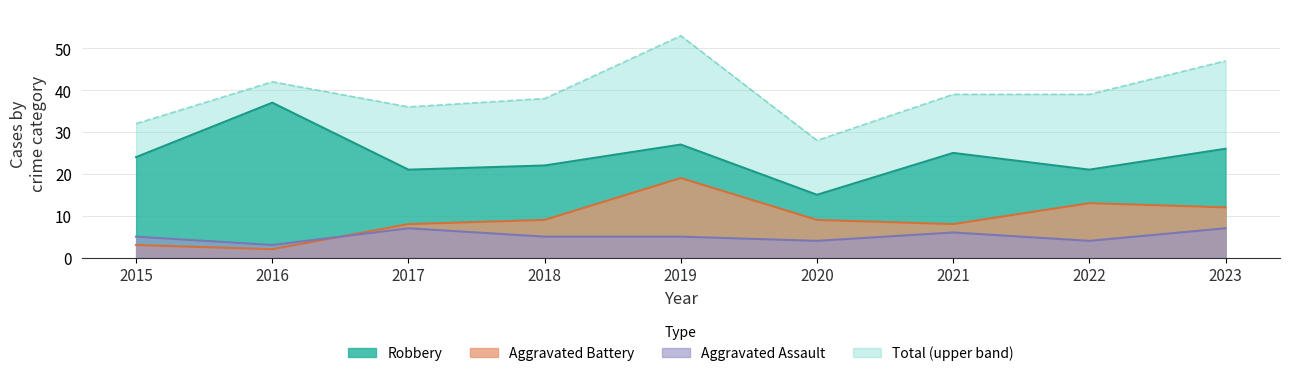

True or false: Total has a value of 70 at 2016.

False